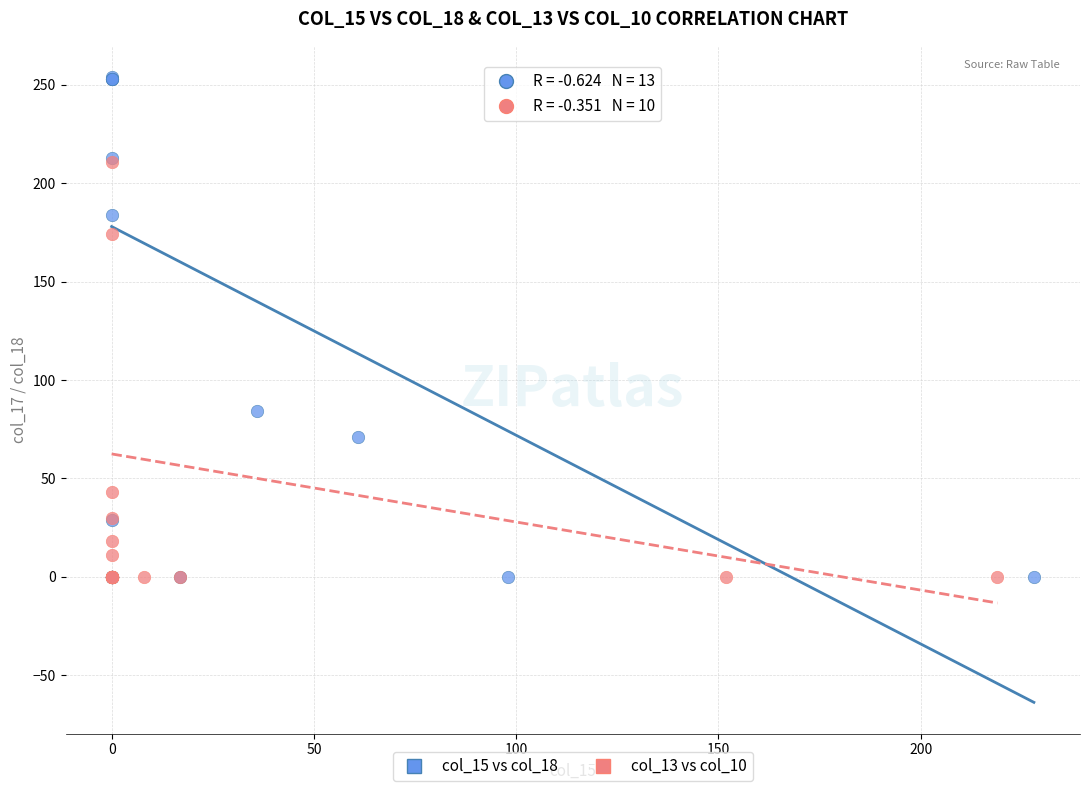

Which series reaches the maximum Y coordinate?

col_15 vs col_18